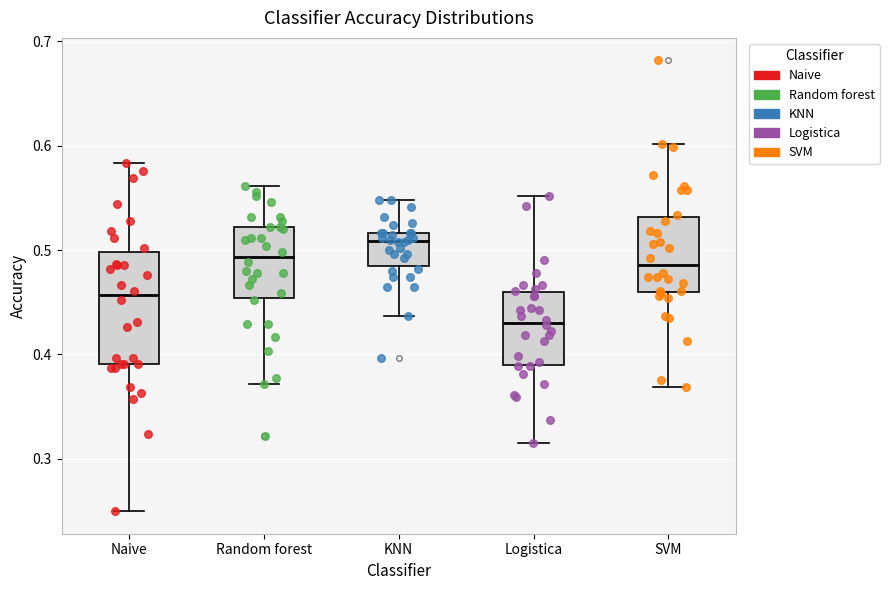

Reading left to right, read every box against the y-axis: the position of its median line, the range the box covers, and the ends of its whiskers. The values are not printed on the chart, so give them approximately, as read against the axis.

Naive: median 0.46, box 0.39 to 0.50, whiskers 0.25 to 0.58
Random forest: median 0.49, box 0.45 to 0.52, whiskers 0.37 to 0.56
KNN: median 0.51, box 0.48 to 0.52, whiskers 0.44 to 0.55
Logistica: median 0.43, box 0.39 to 0.46, whiskers 0.31 to 0.55
SVM: median 0.49, box 0.46 to 0.53, whiskers 0.37 to 0.60